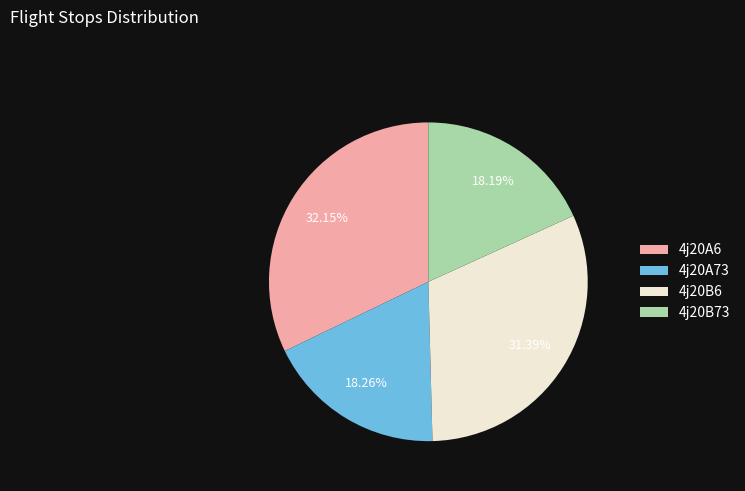

Does 4j20B6 represent more than half of the total?

No